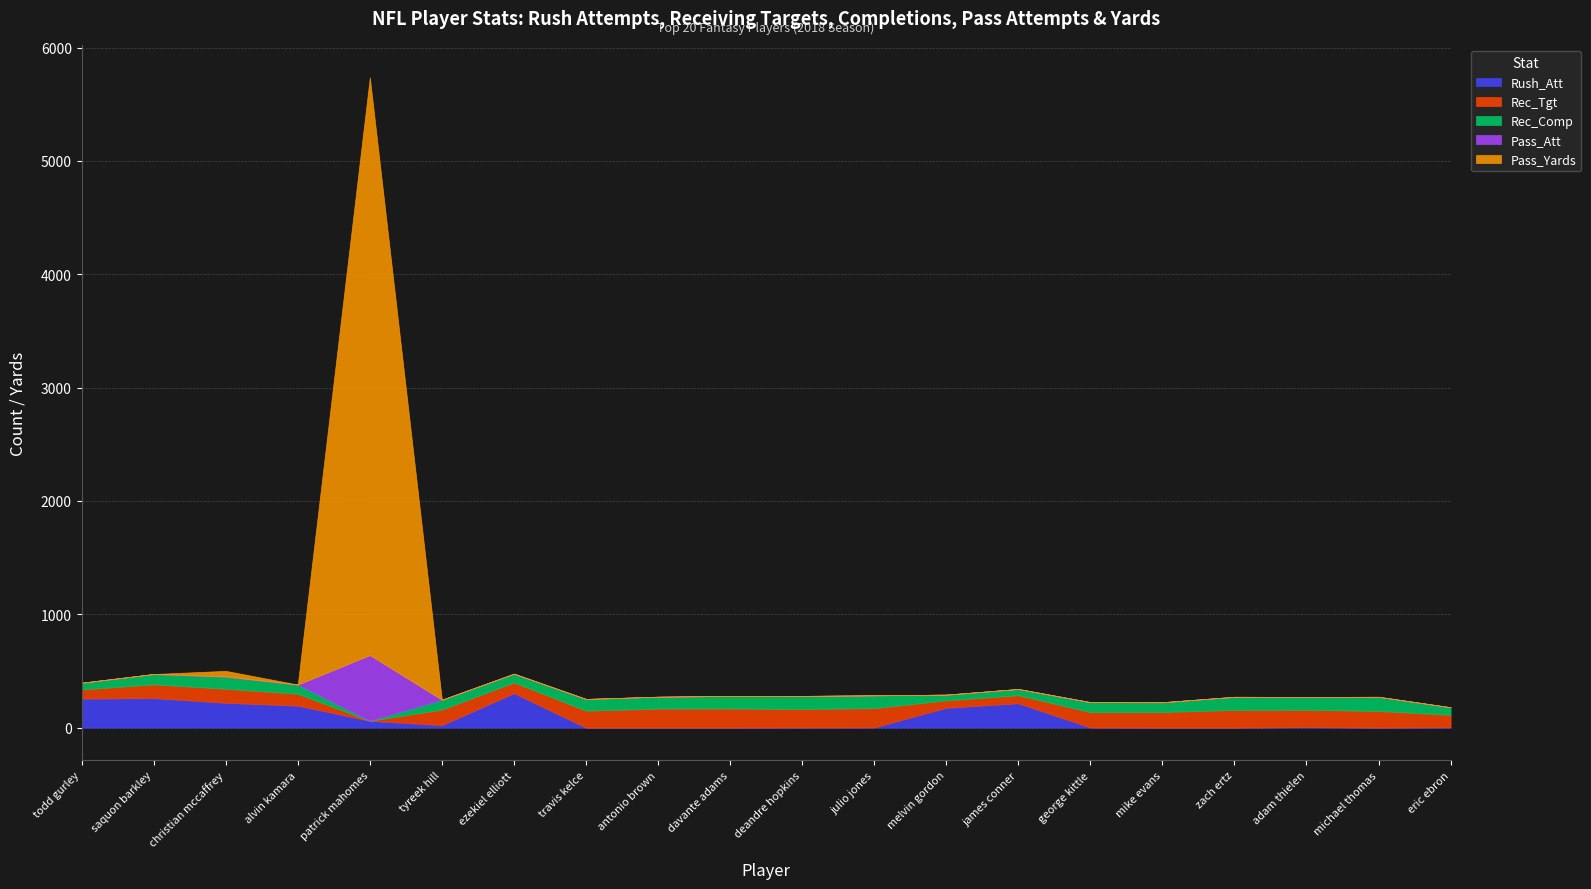

At how many categories does at least one series exceed 1330?

1